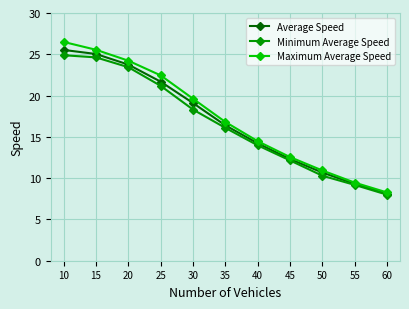

How many series are shown in this chart?

3